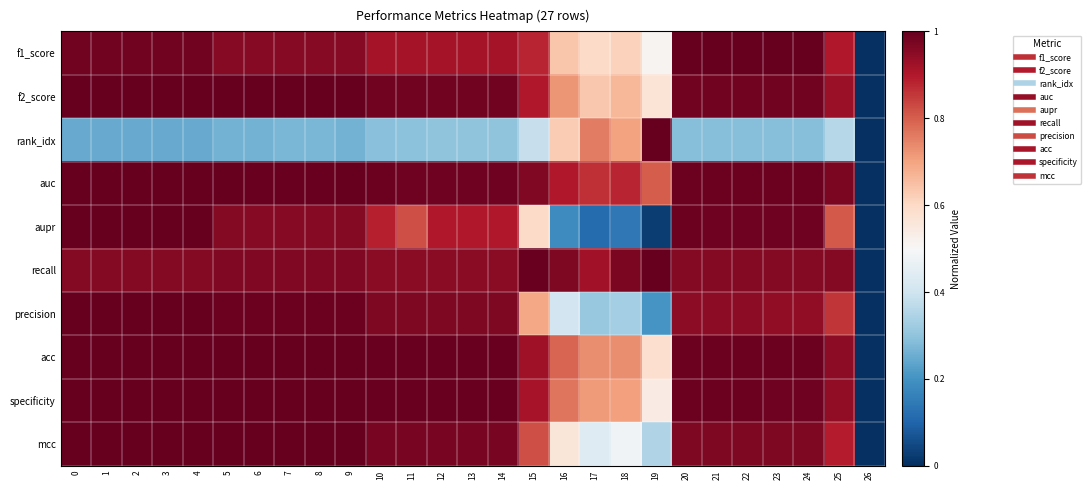

Which series has the largest total across all categories?

auc